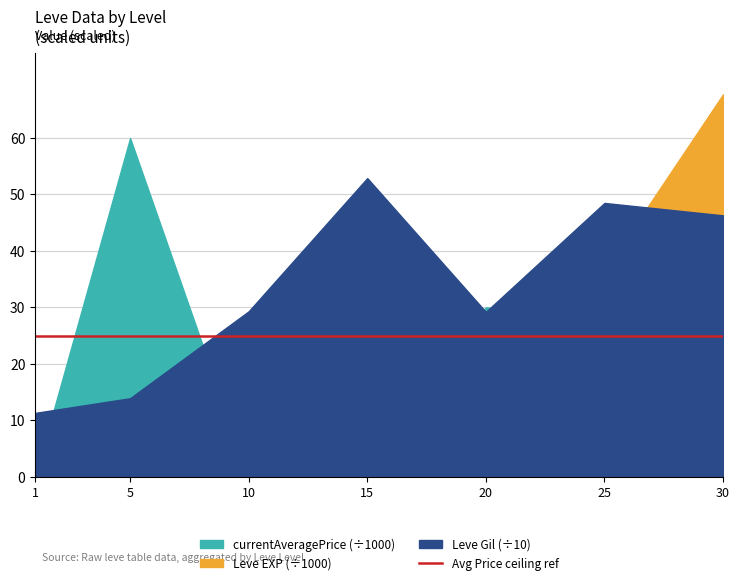

Does the chart have visible grid lines?

Yes